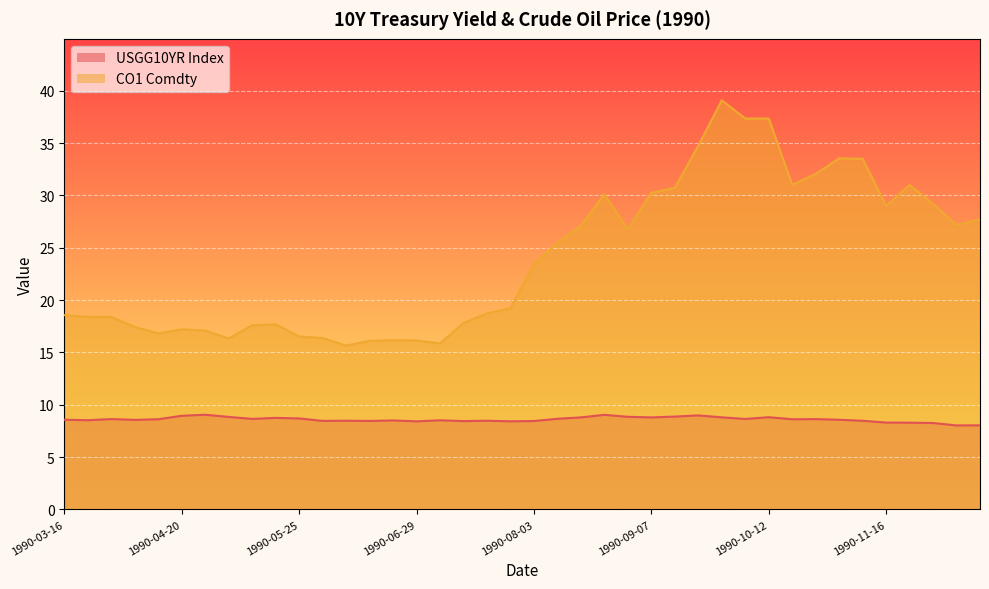

List the series in order of their peak value, lowest first.

USGG10YR Index, CO1 Comdty